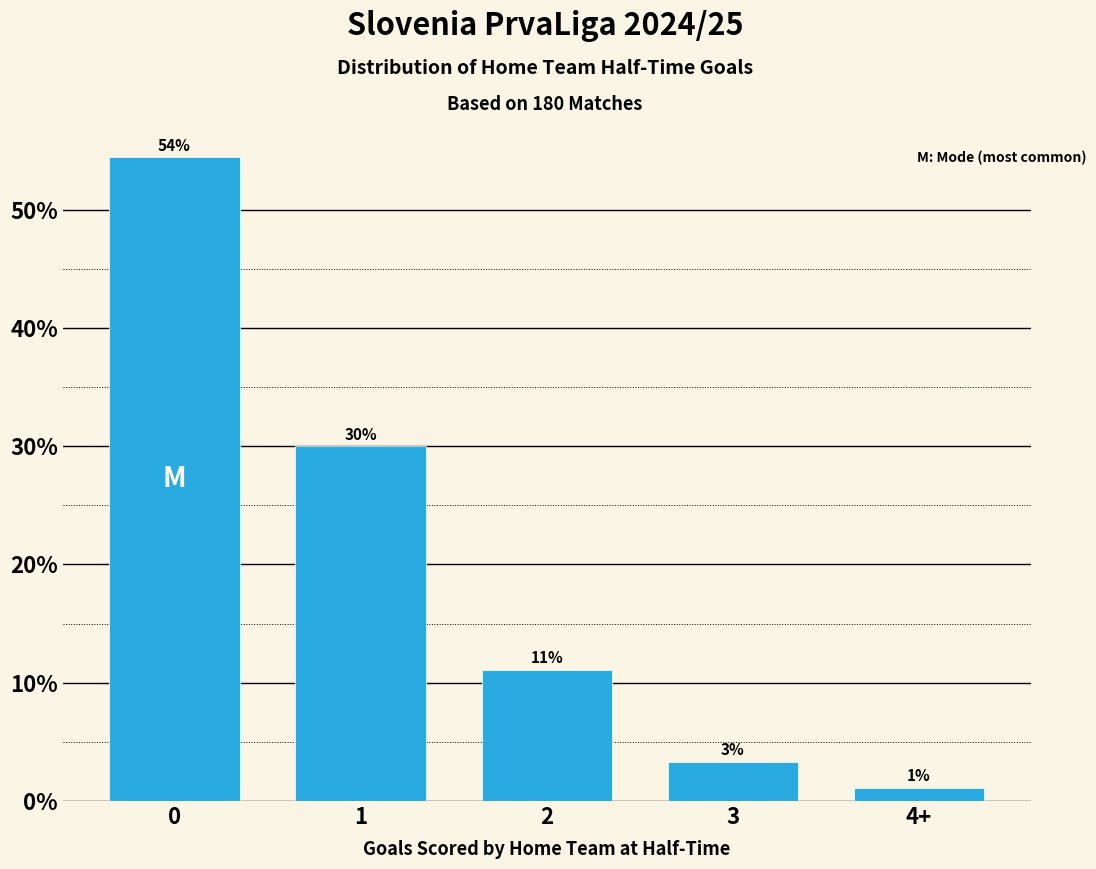

Approximately how many times larger is the value at 0 compared to 3?

16.3